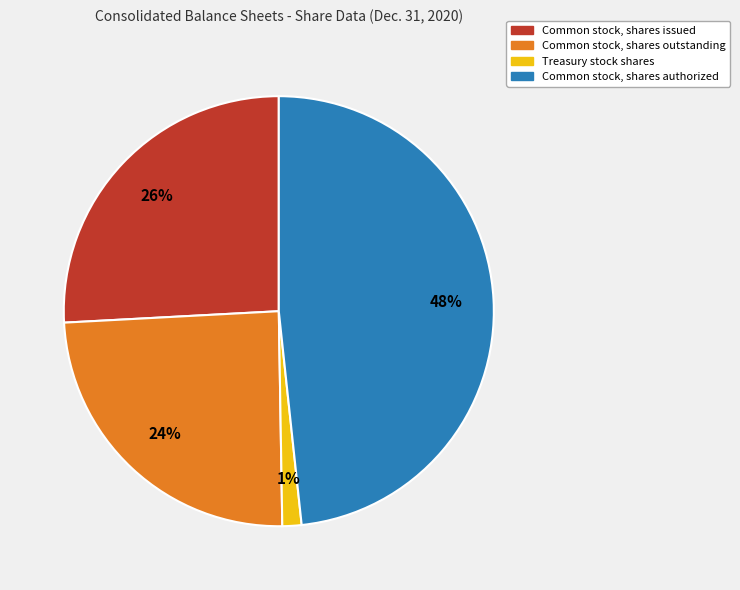

Which slice is the largest?

Common stock, shares authorized